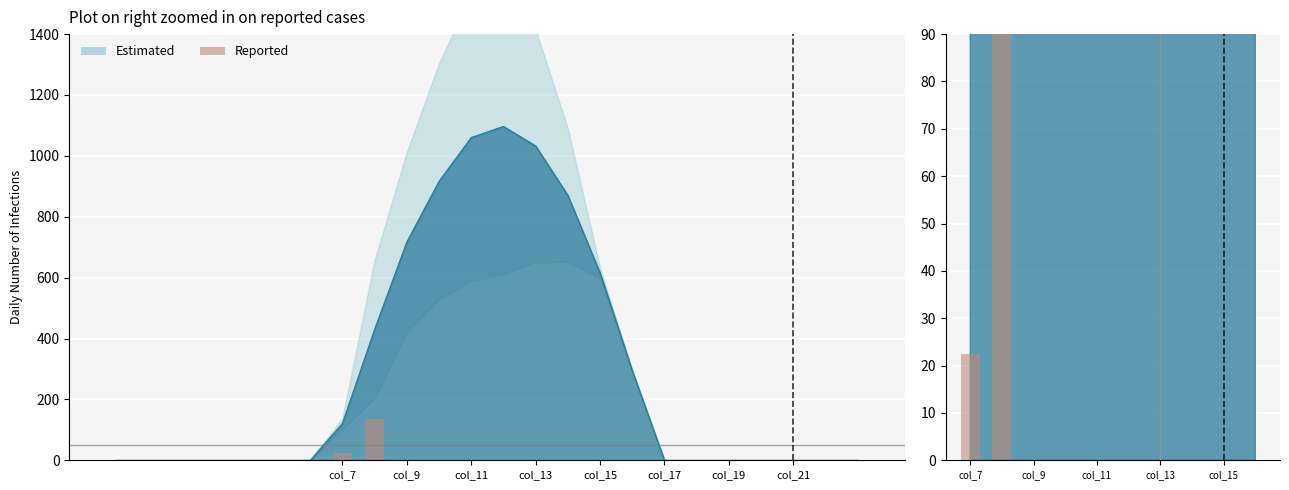

What is the difference between the maximum and minimum values?

134.2